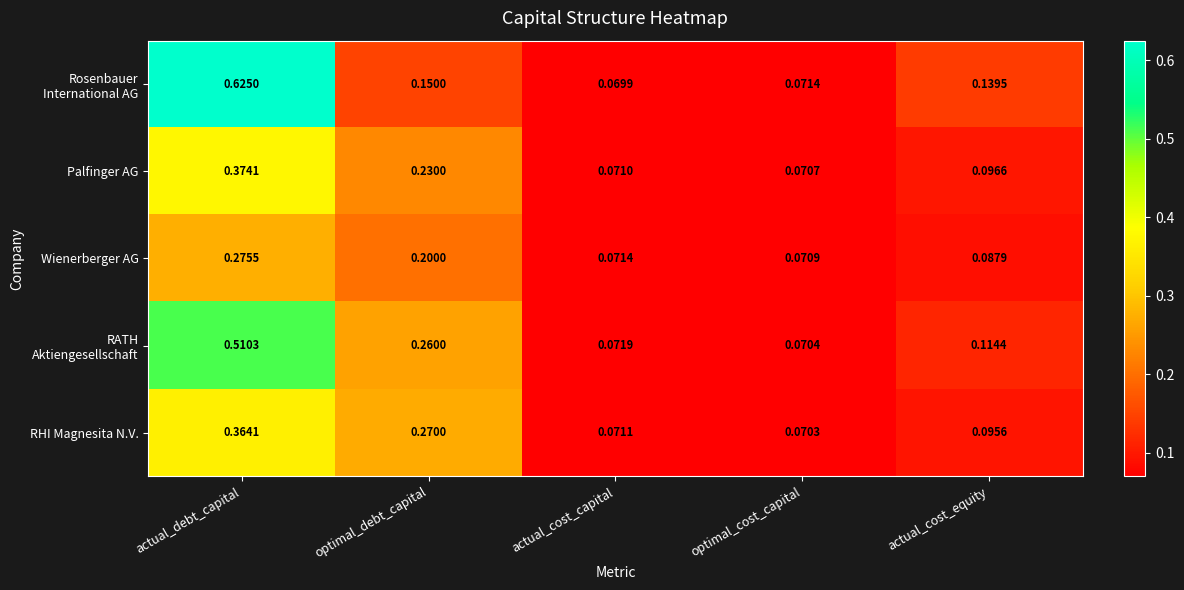

At which category is the sum across all series the highest?

actual_debt_capital